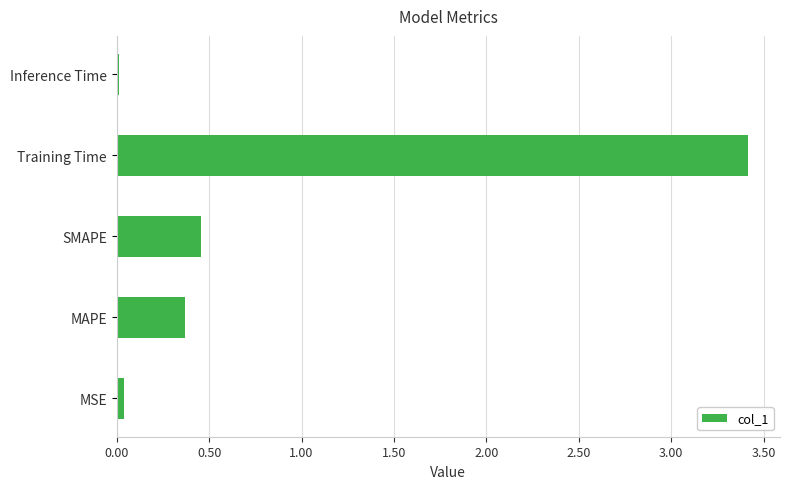

What is the difference between the maximum and minimum values?

3.4